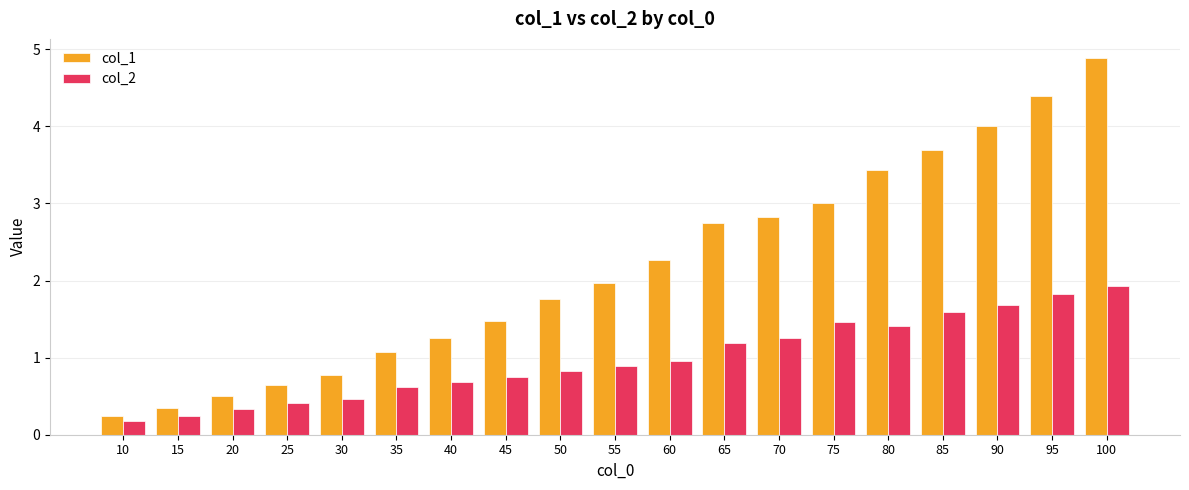

How many values in the col_1 series exceed 1?

14